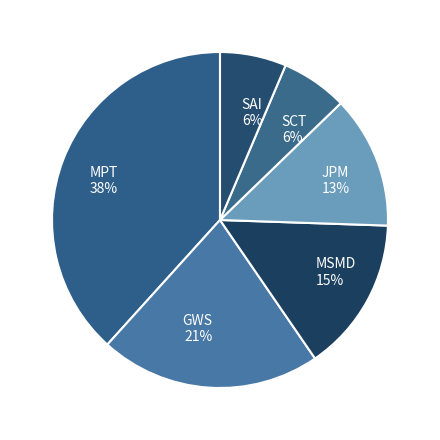

Do SAI and MPT together represent more than half of the pie?

No